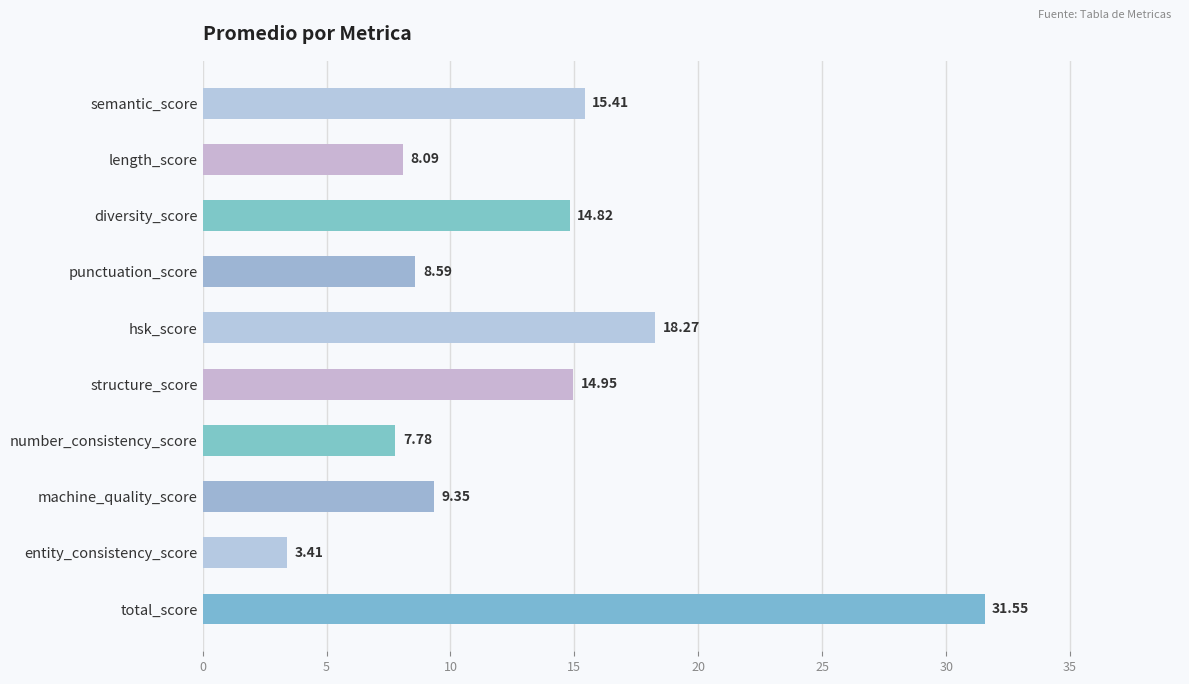

What is the label of the 8th bar from the bottom?

diversity_score